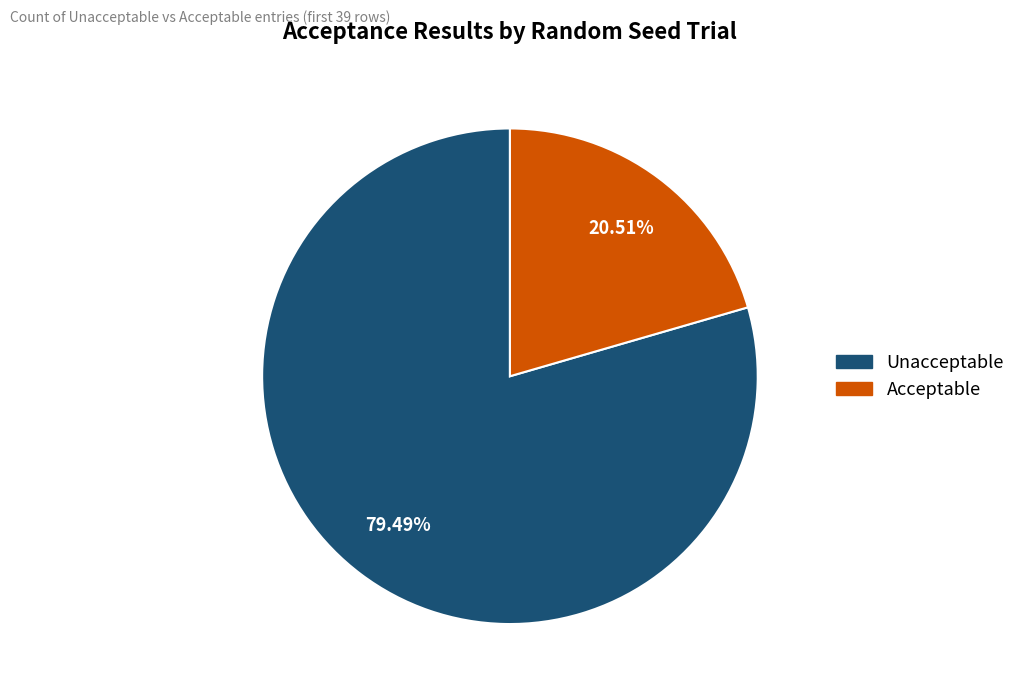

Does any single category account for the majority?

Yes